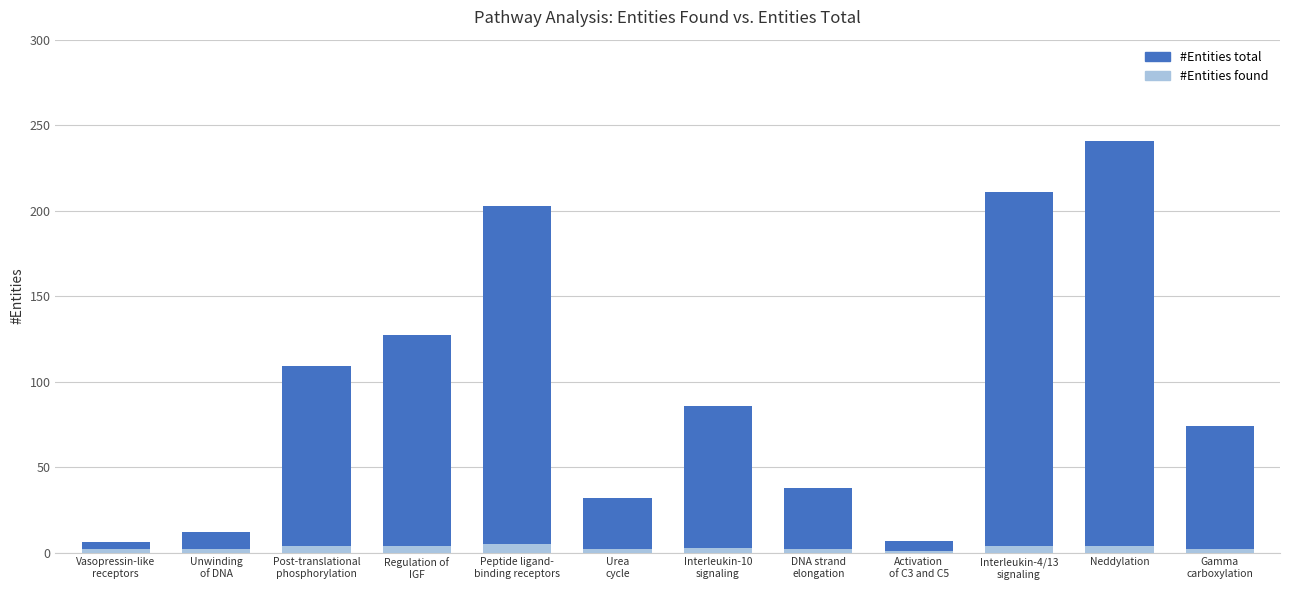

What is the label of the 5th bar from the left?

Peptide ligand-
binding receptors